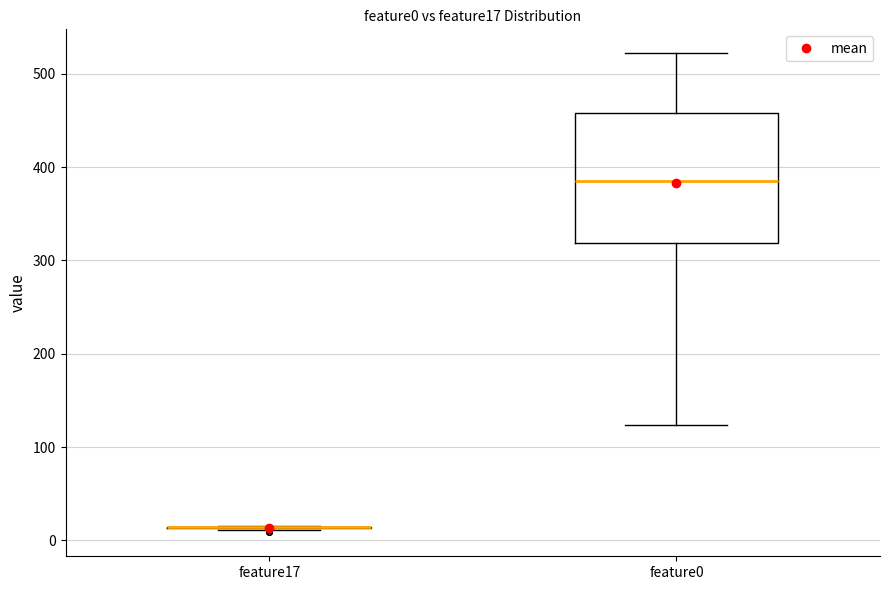

Which box is the tallest, from its lower edge to its upper edge?

feature0